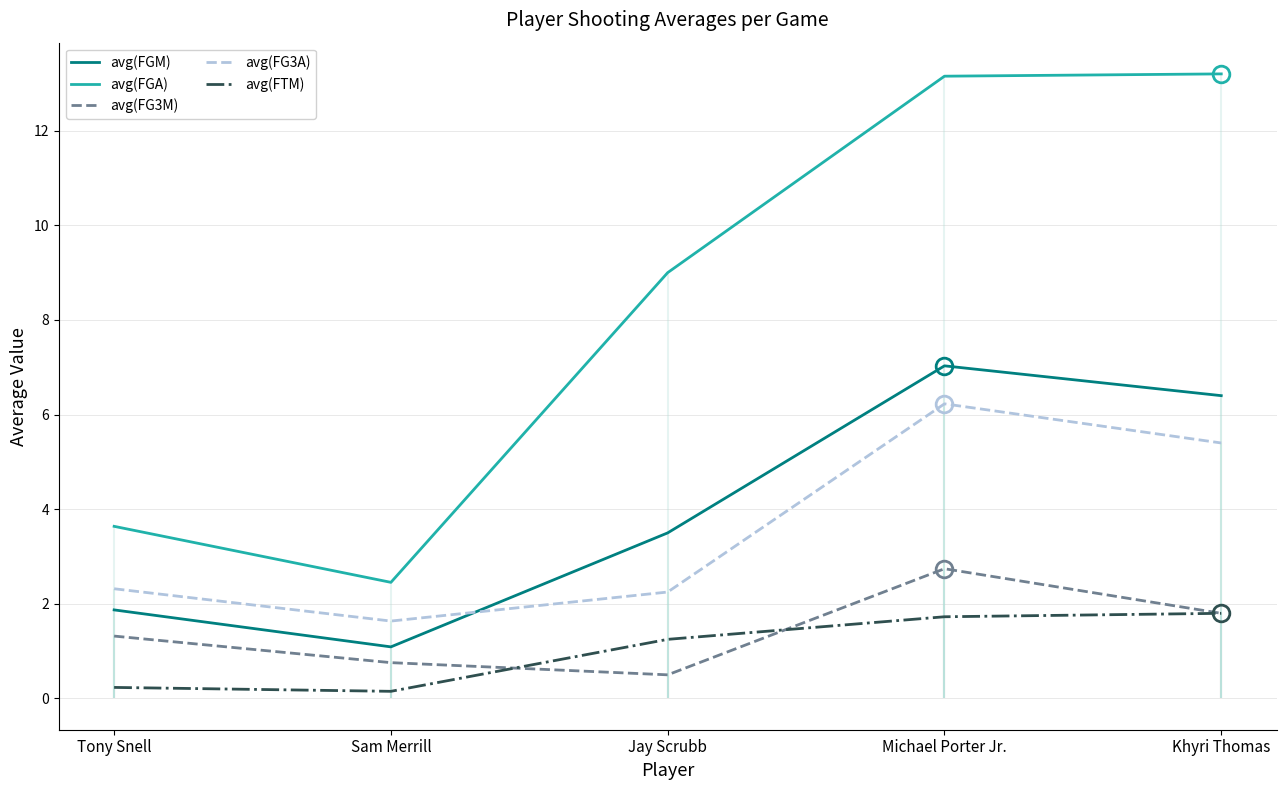

Count the number of categories in the chart.

5